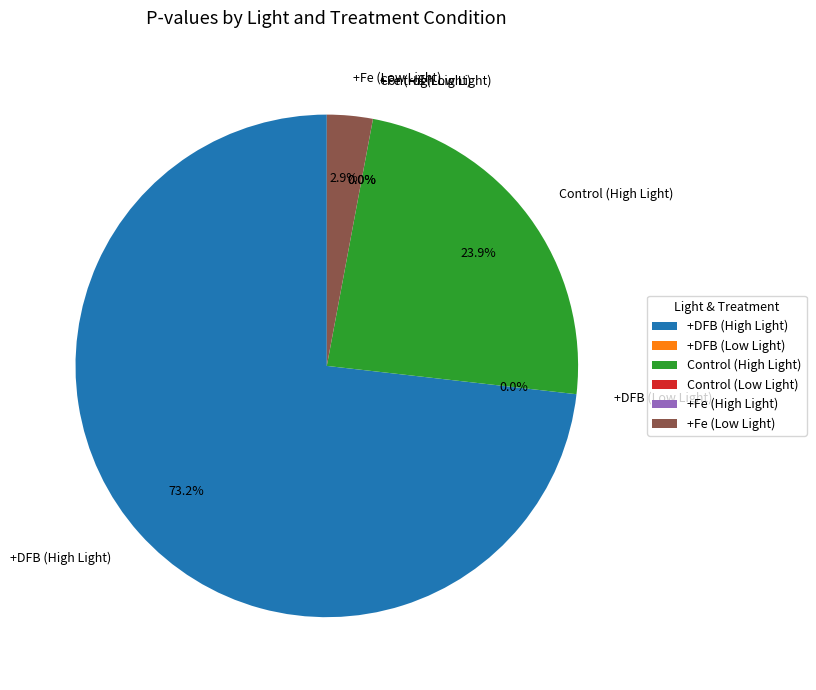

Which slice is the smallest?

+Fe (High Light)